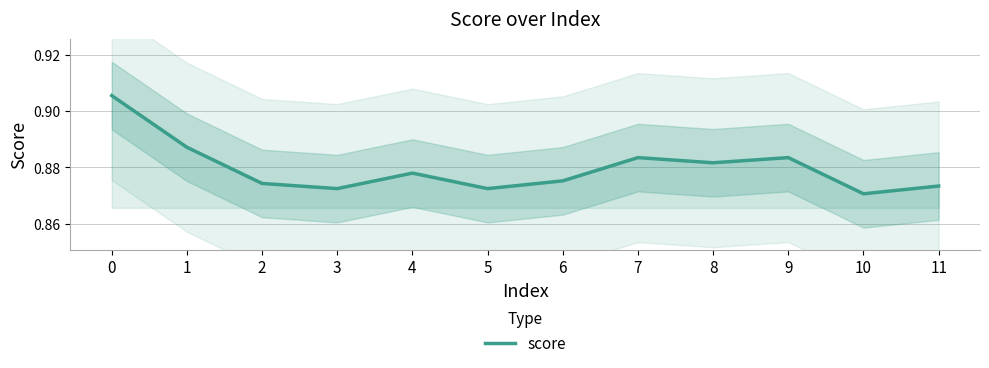

How many lines are shown in the chart?

1